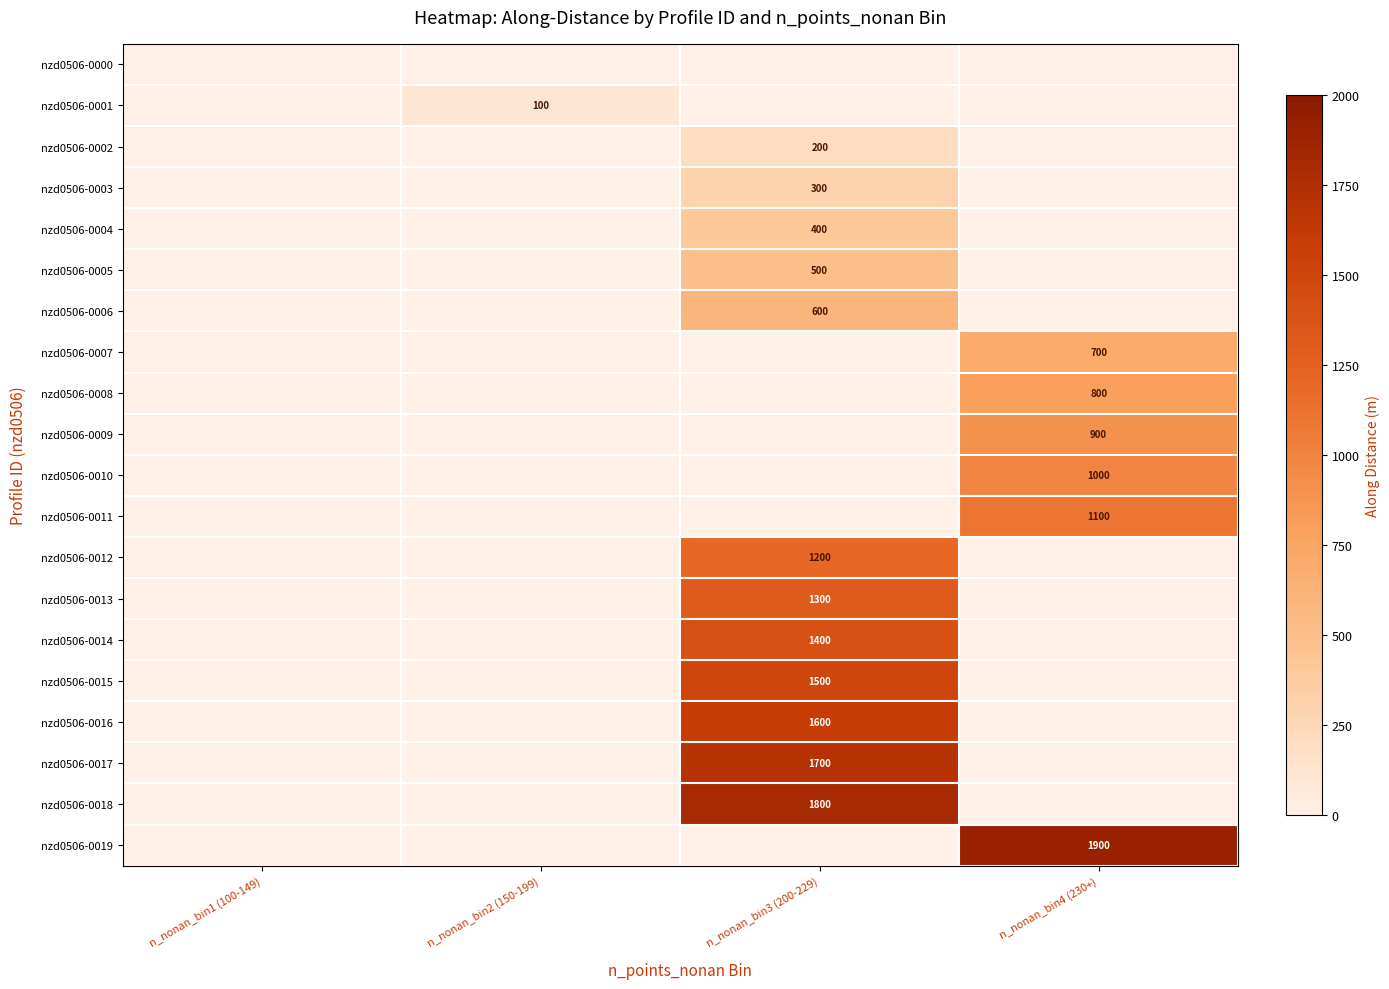

True or false: nzd0506-0017 has a value of 1700 at n_nonan_bin3 (200-229).

True